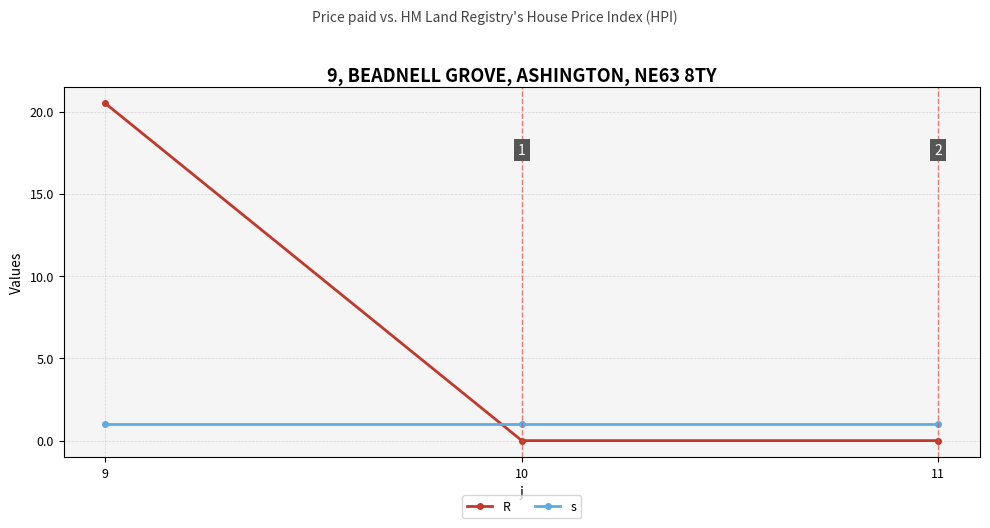

Which series has the widest spread of values?

R